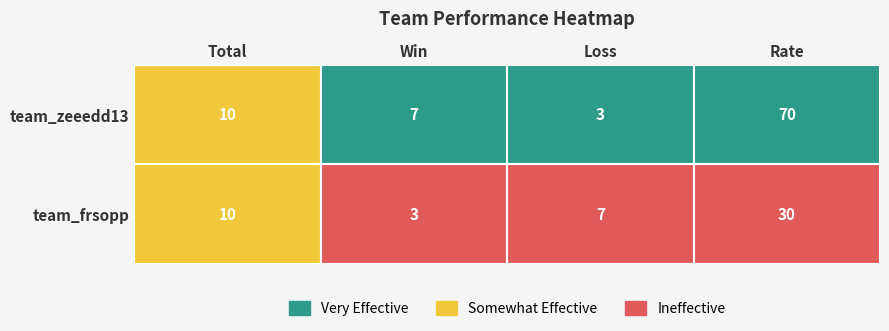

Count the number of categories in the chart.

4